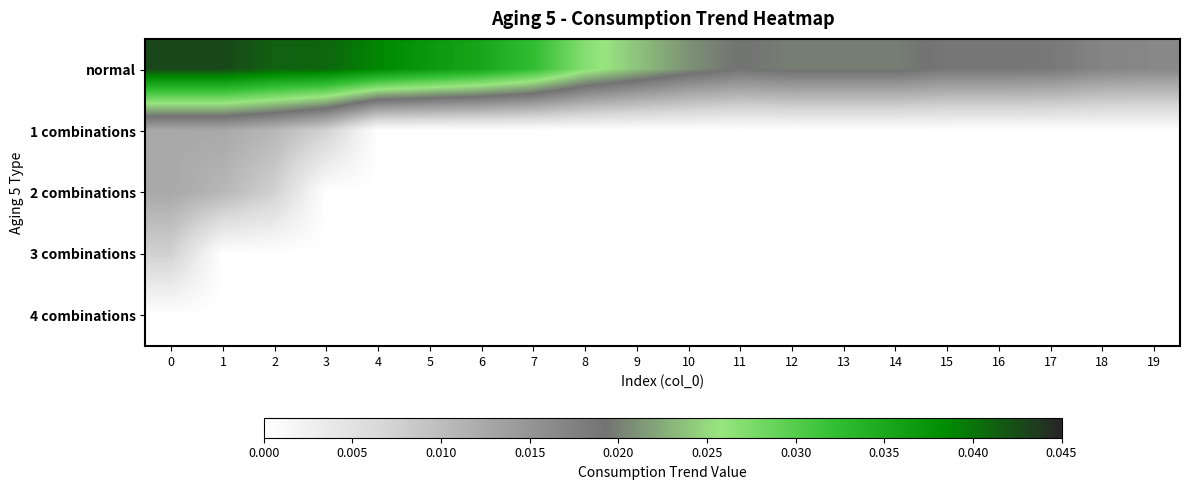

How many data points does each series have?

20